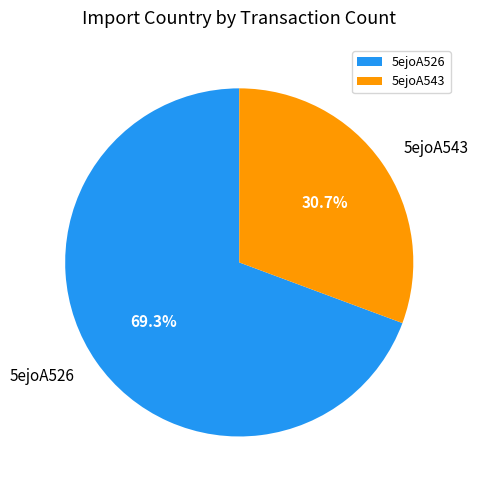

What percentage is the 5ejoA526 slice, to the nearest percent?

69%